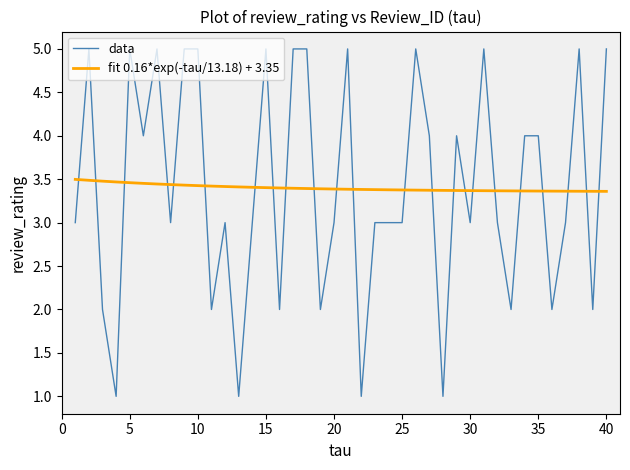

What is the maximum value for data?

5.0